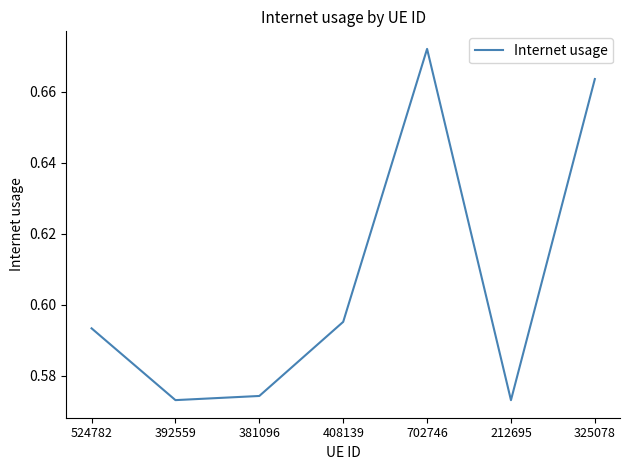

Which category has the highest value across all series?

702746